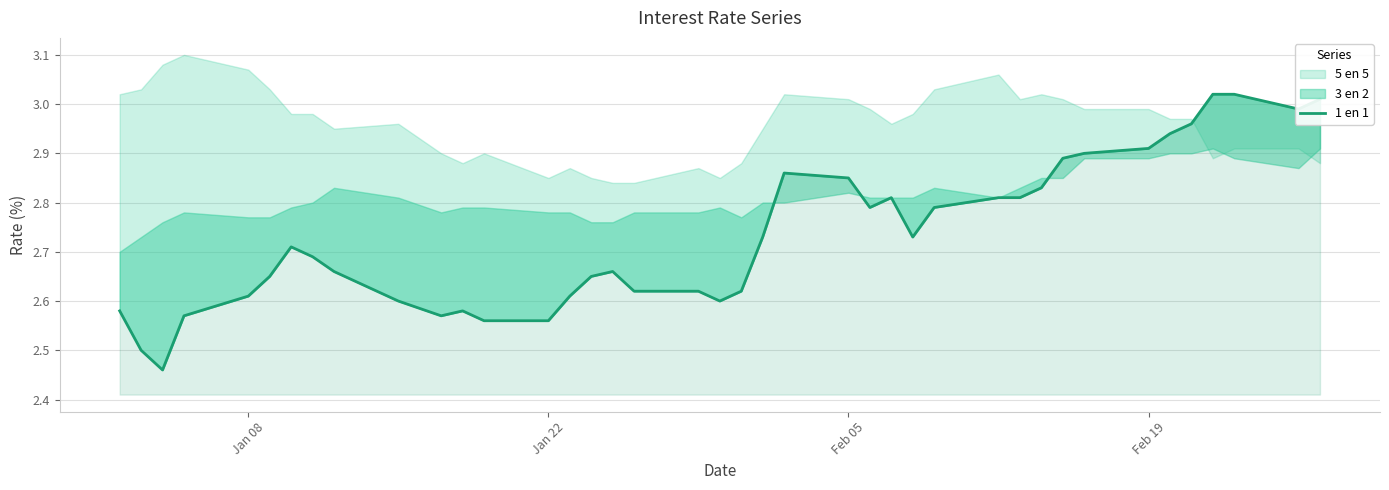

What is the smallest value displayed?

2.5